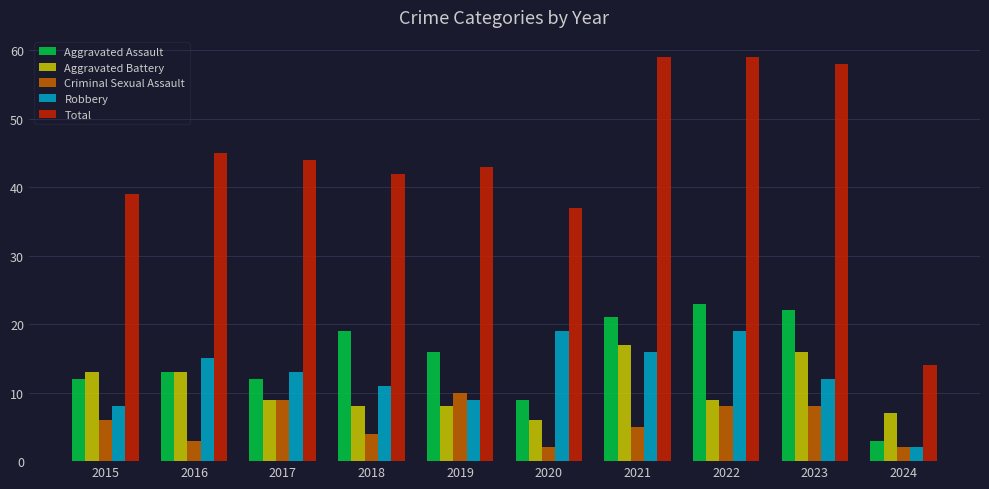

What is the sum of the Aggravated Assault values at 2016 and 2022?

36